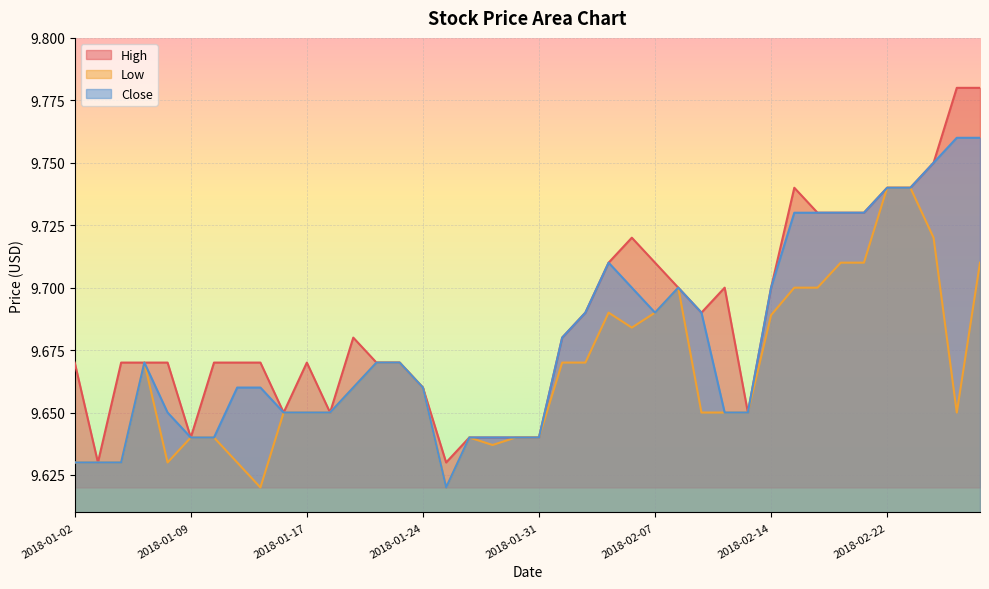

Which series has the largest total across all categories?

High